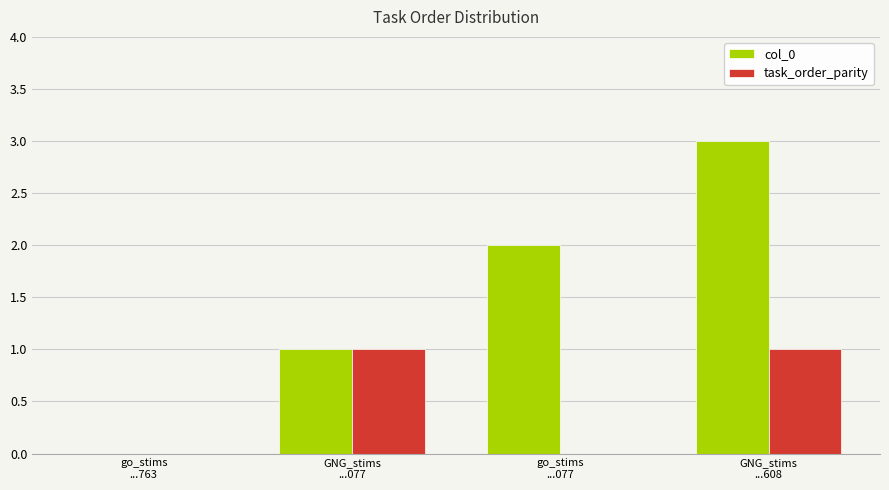

Reading left to right, extract all data points from this chart.

col_0: go_stims
...763=0	GNG_stims
...077=1	go_stims
...077=2	GNG_stims
...608=3
task_order_parity: go_stims
...763=0	GNG_stims
...077=1	go_stims
...077=0	GNG_stims
...608=1